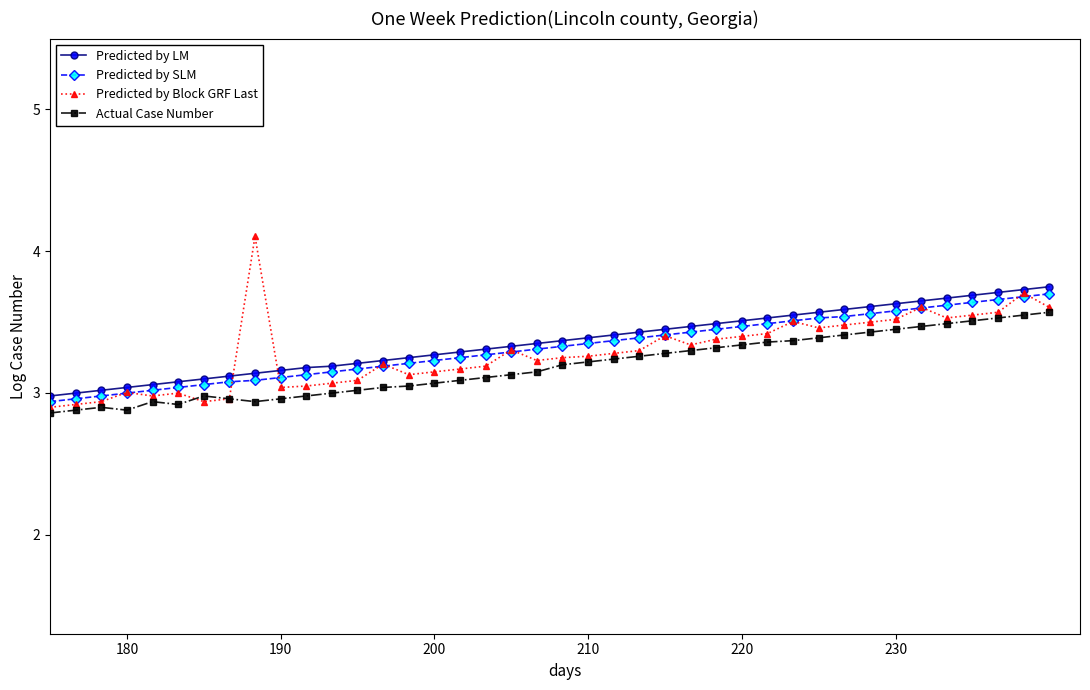

List the series in order of their peak value, lowest first.

Actual Case Number, Predicted by SLM, Predicted by LM, Predicted by Block GRF Last